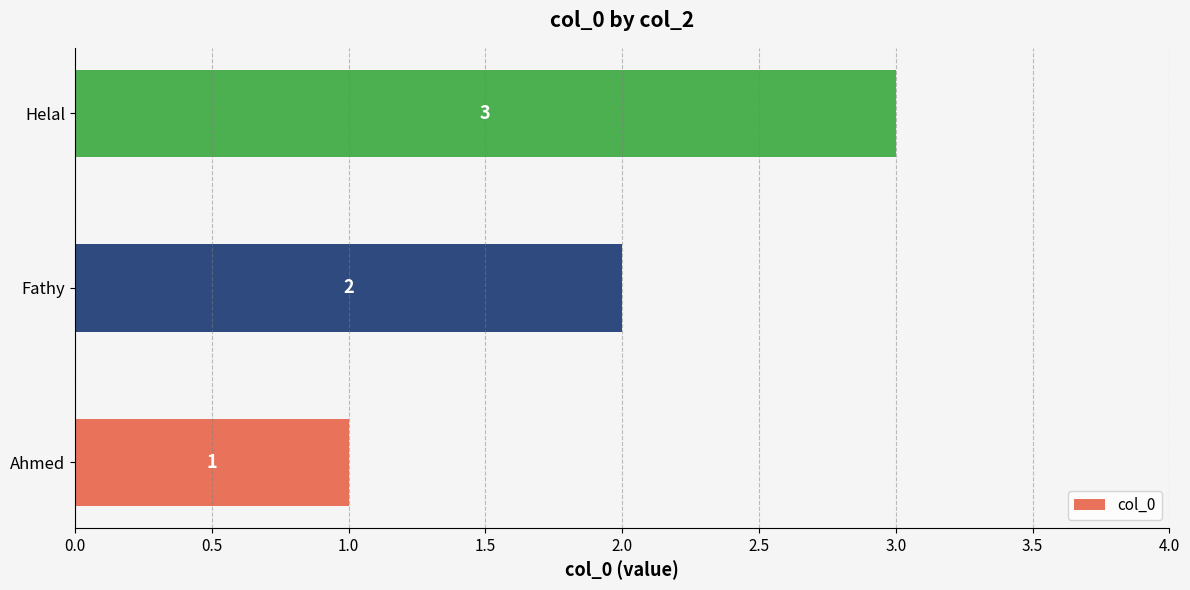

The chart shows a value of 3 at Helal. True or false?

True